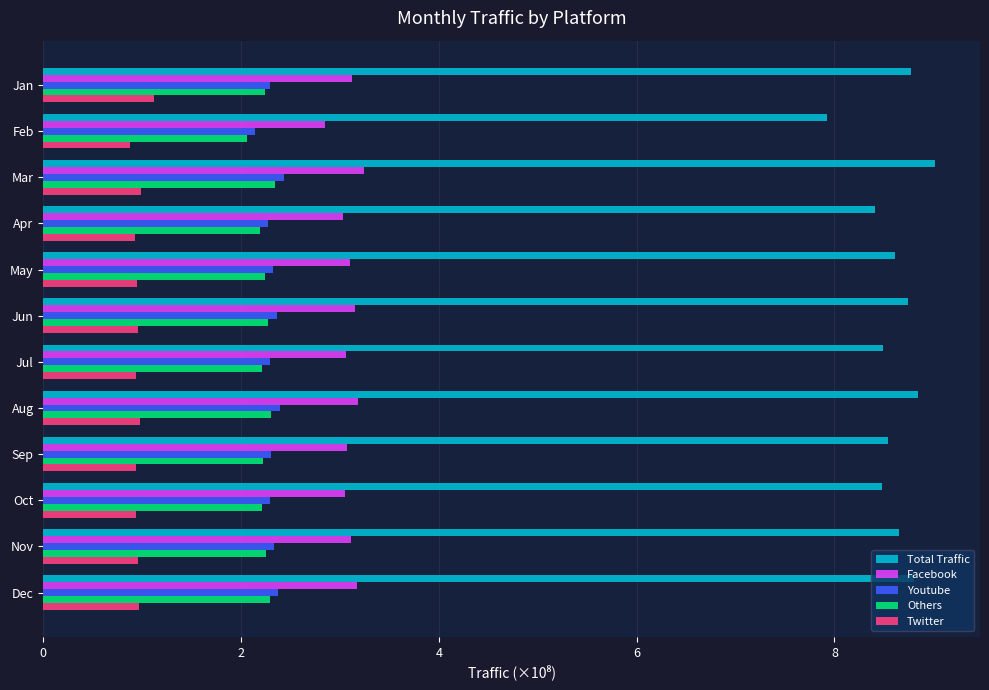

The Youtube series shows 0.9 at Feb. True or false?

False